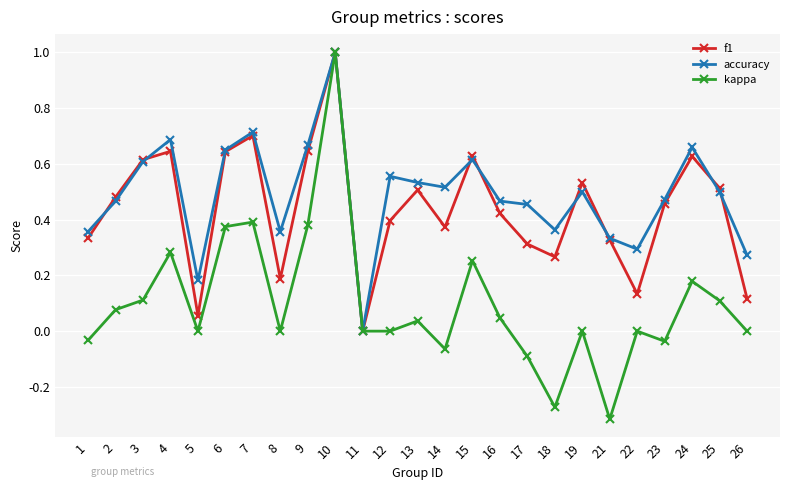

At which label does f1 reach its peak?

10